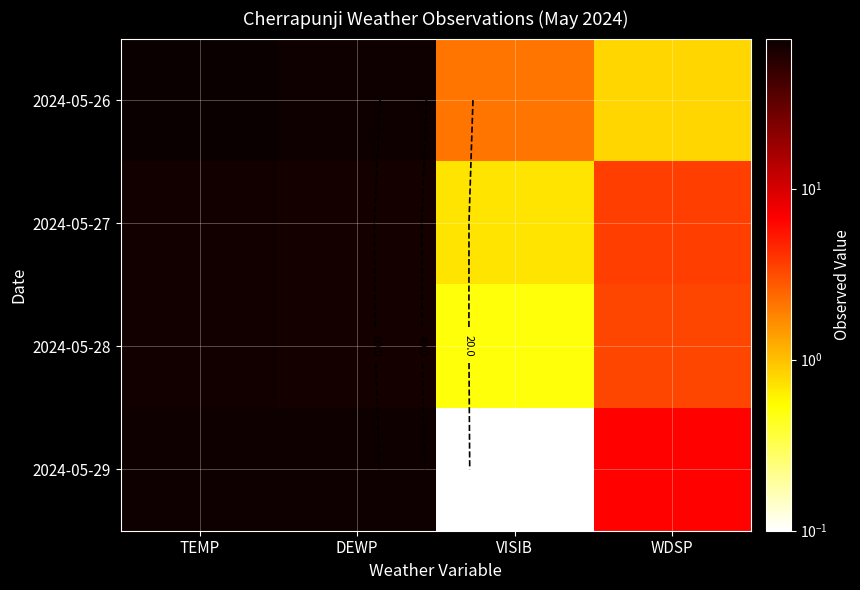

What is the difference between the highest and lowest values at VISIB?

2.0